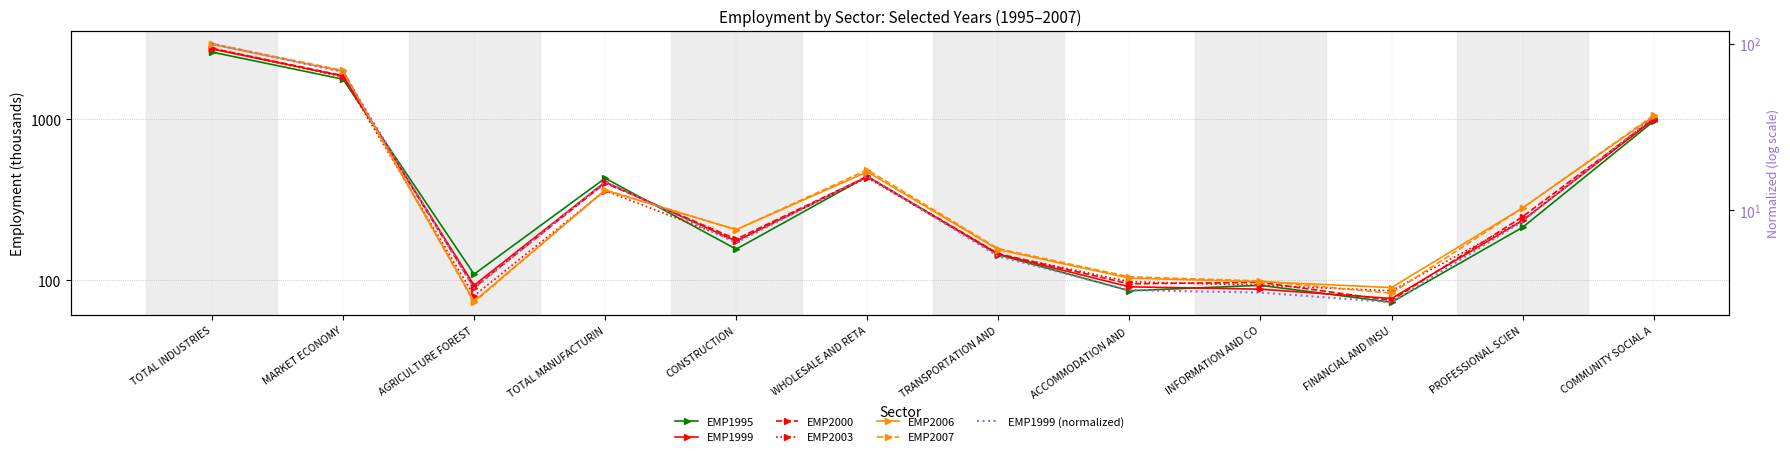

True or false: EMP2006 and EMP1999 cross at least once.

False